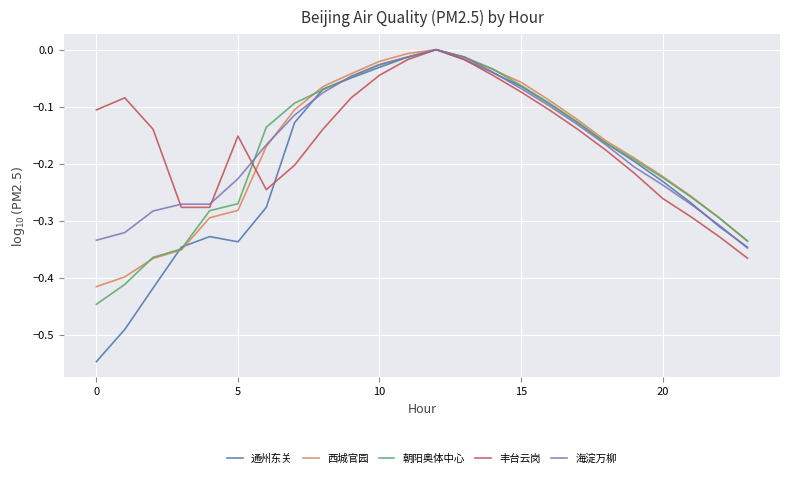

Does the chart display data point markers on the line(s)?

No